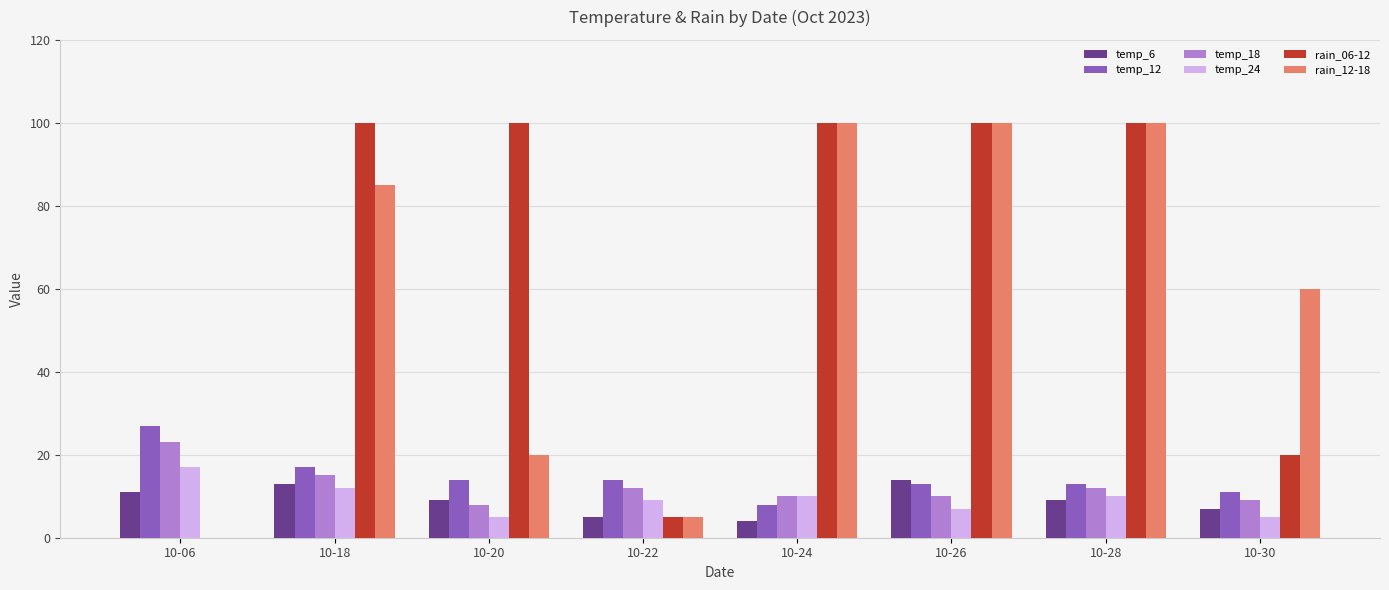

Reading left to right, transcribe all the data shown in this chart.

temp_6: 11	13	9	5	4	14	9	7
temp_12: 27	17	14	14	8	13	13	11
temp_18: 23	15	8	12	10	10	12	9
temp_24: 17	12	5	9	10	7	10	5
rain_06-12: 0	100	100	5	100	100	100	20
rain_12-18: 0	85	20	5	100	100	100	60